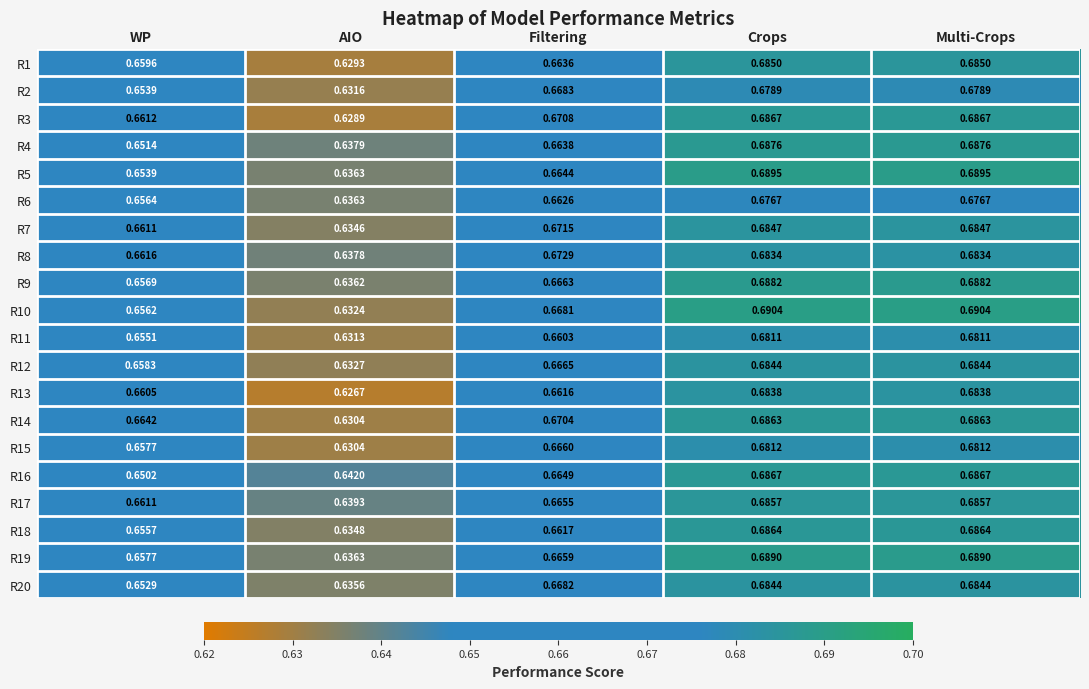

Is the value of R5 at WP greater than the value of R4 at WP?

Yes